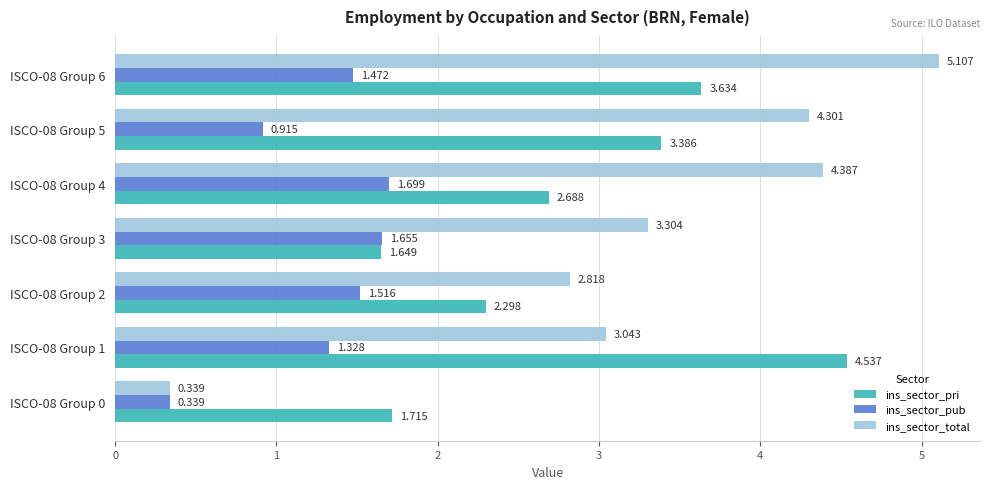

Which series changed the most between ISCO-08 Group 4 and ISCO-08 Group 6?

ins_sector_pri